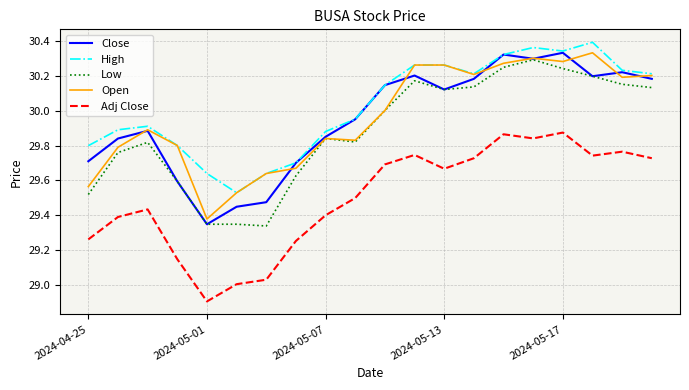

What is the minimum value for Adj Close?

28.9